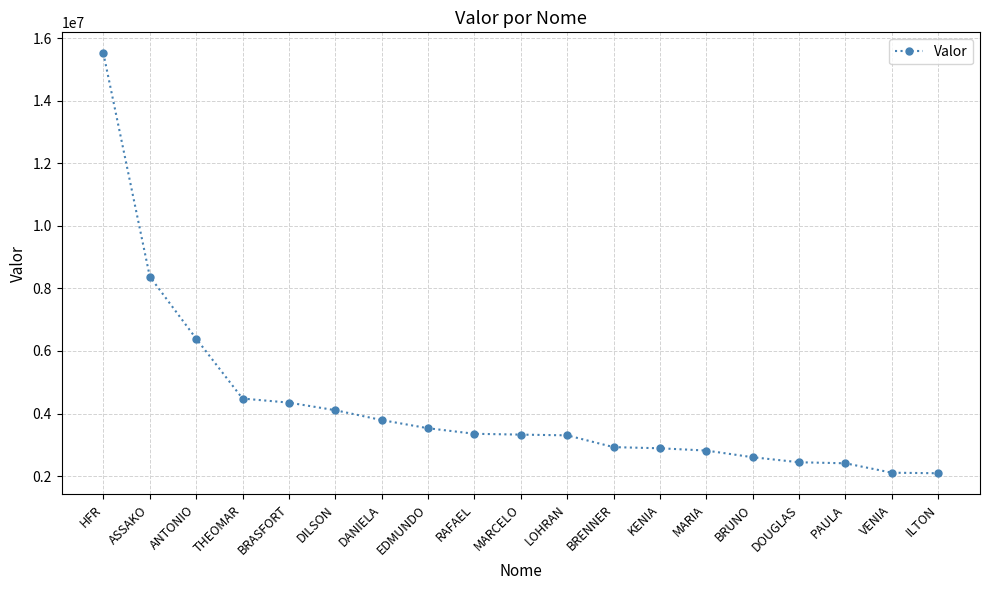

True or false: the data shows 4479493 at THEOMAR.

True